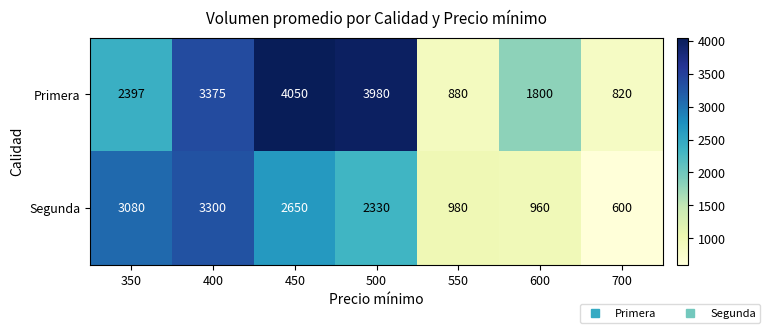

Which series has the largest total across all categories?

Primera